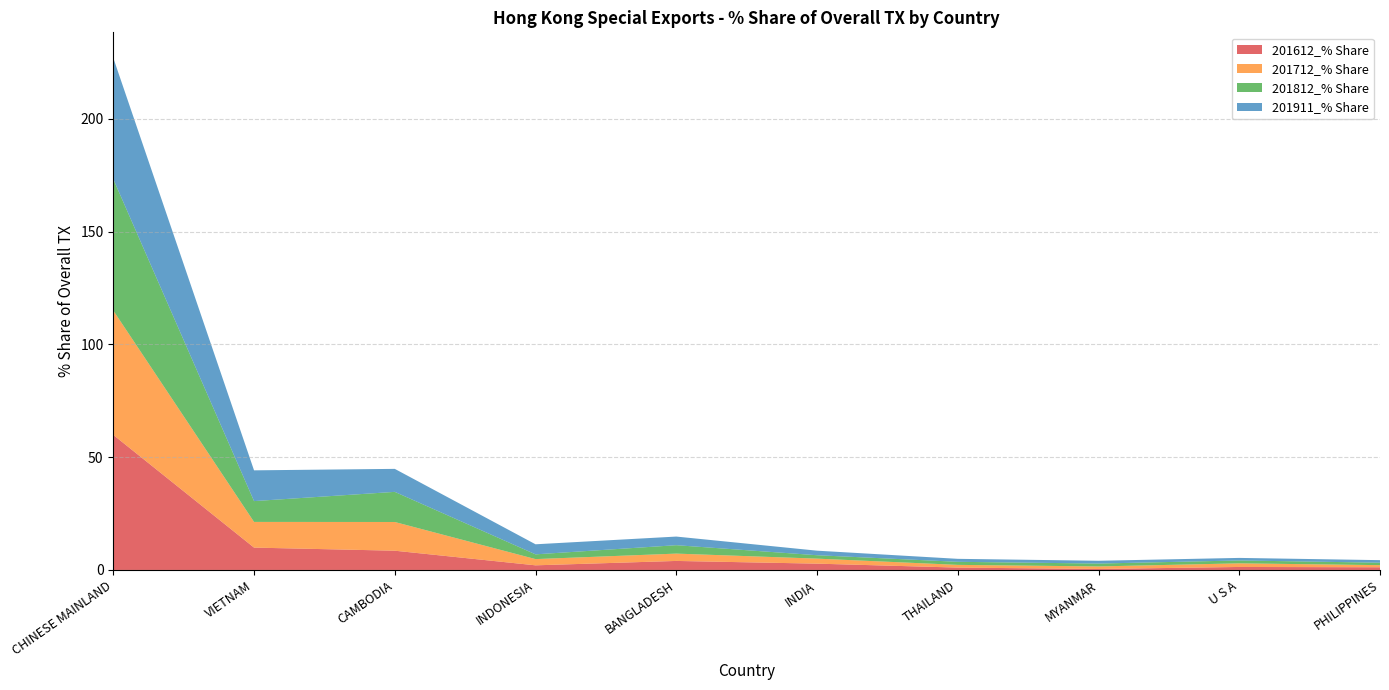

Reading left to right, extract all data points from this chart.

201612_% Share: 59.9	9.9	8.5	2.1	4.0	2.8	1.1	0.4	1.3	1.2
201712_% Share: 55.1	11.4	12.7	2.8	3.2	2.2	1.2	1.1	1.6	0.9
201812_% Share: 58.2	9.2	13.3	2.1	3.7	1.5	1.4	1.3	1.3	1.1
201911_% Share: 53.7	13.6	10.2	4.5	3.8	2.0	1.3	1.2	1.1	1.1